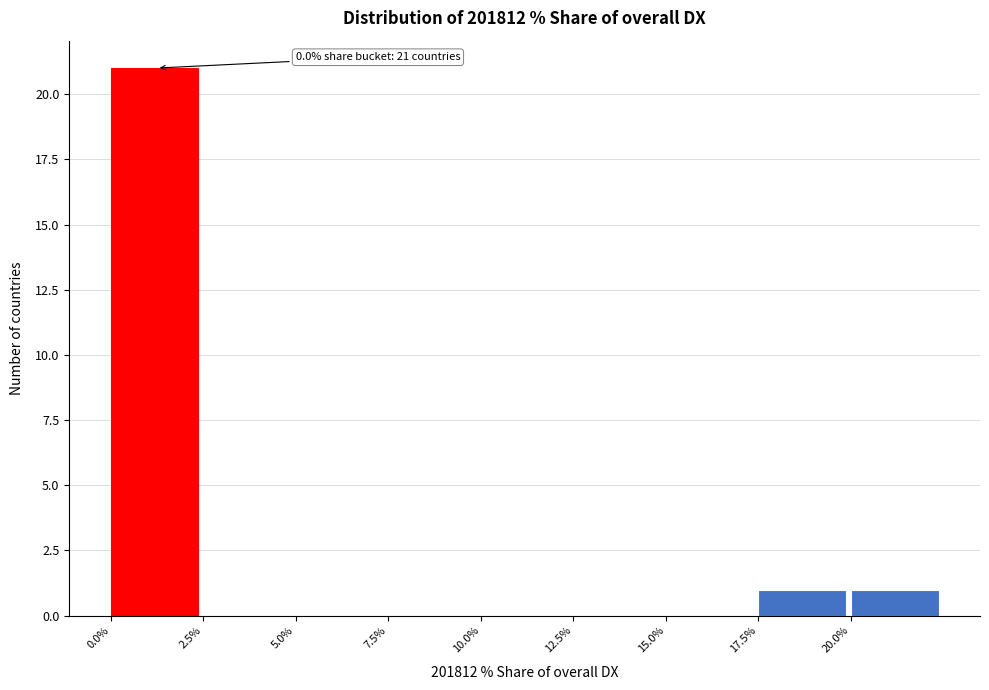

Which range on the x-axis has the tallest bar?

0.0 to 2.5